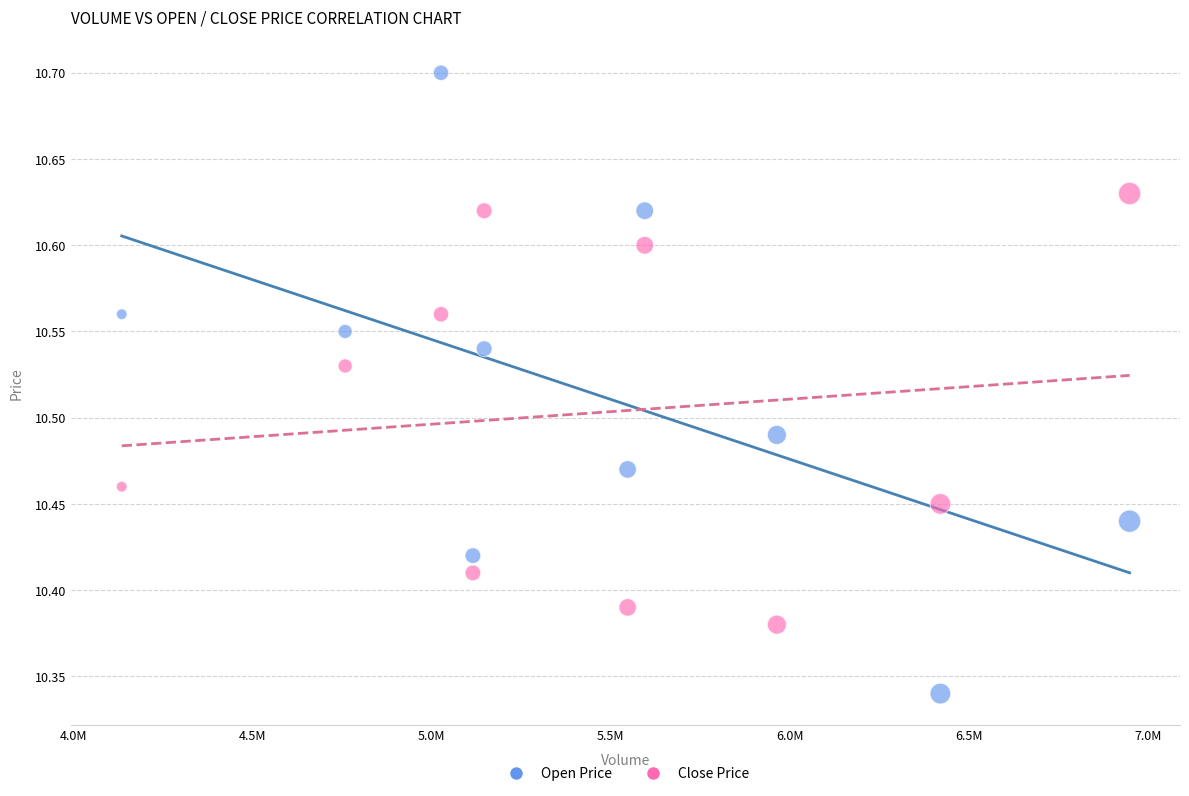

Across all data points, what is the range of X values (max minus min)?

2812051.0